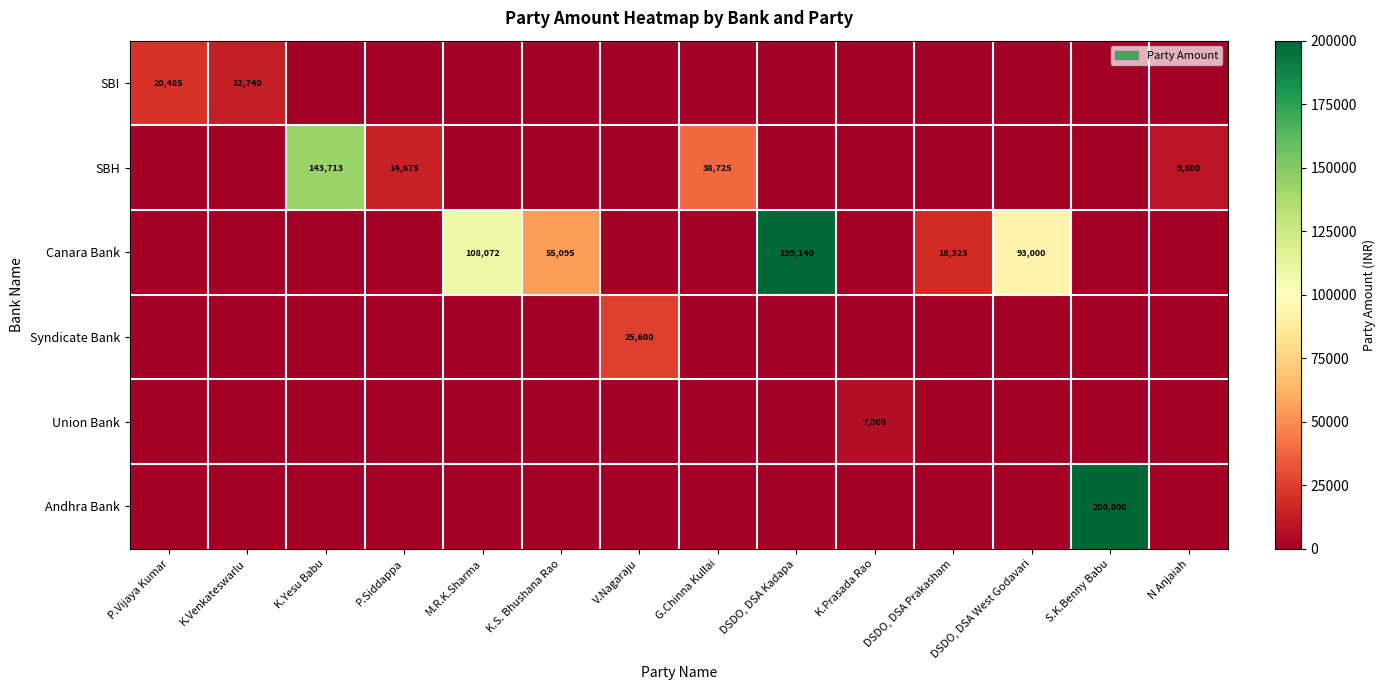

Is it true that SBH equals 19471 at P.Siddappa?

False